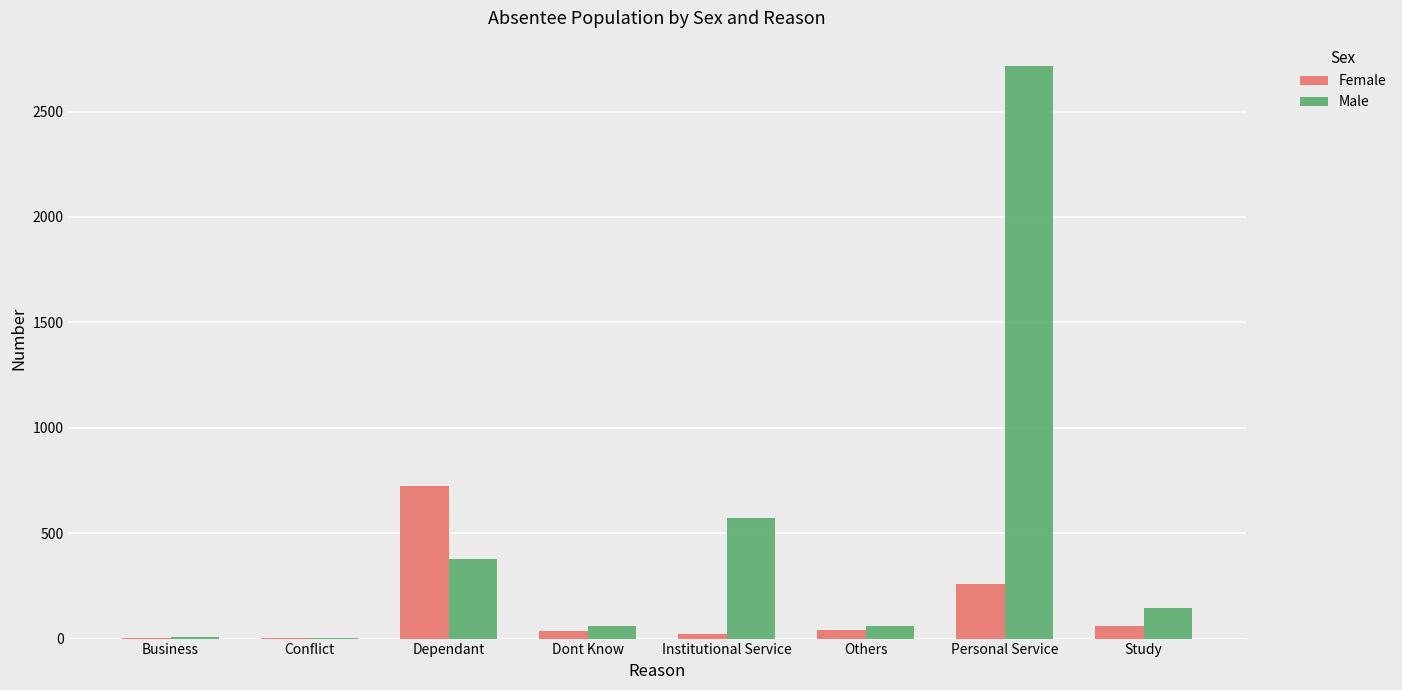

At which category is the sum across all series the highest?

Personal Service